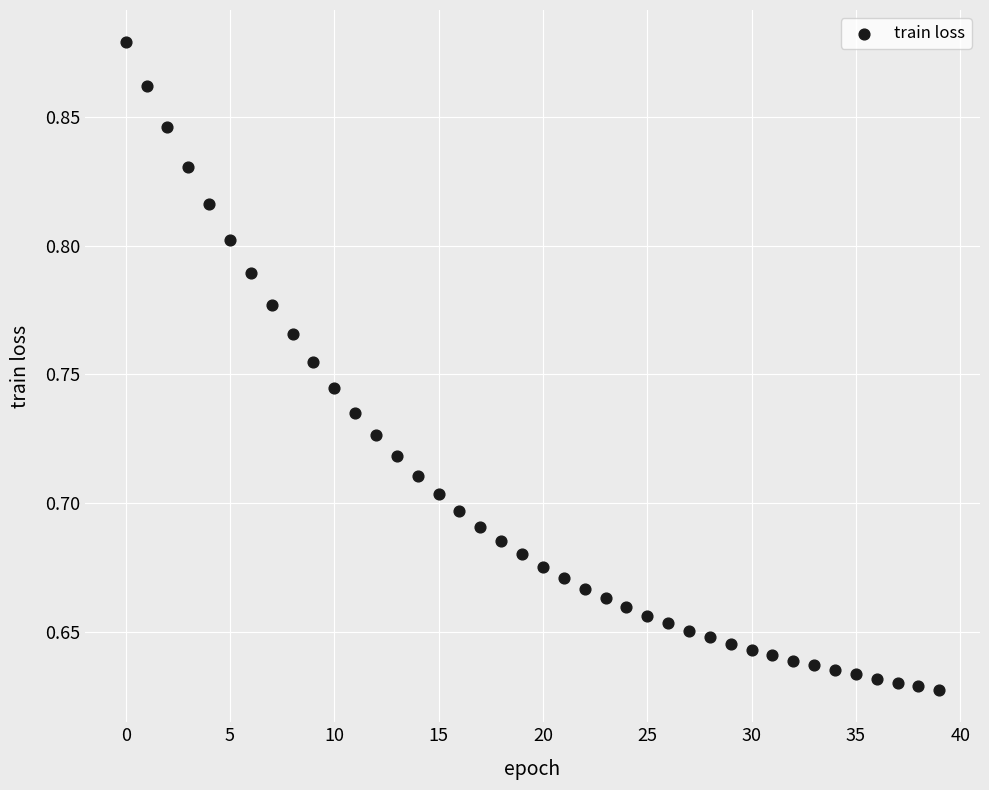

What is the range of Y values (max minus min)?

0.3